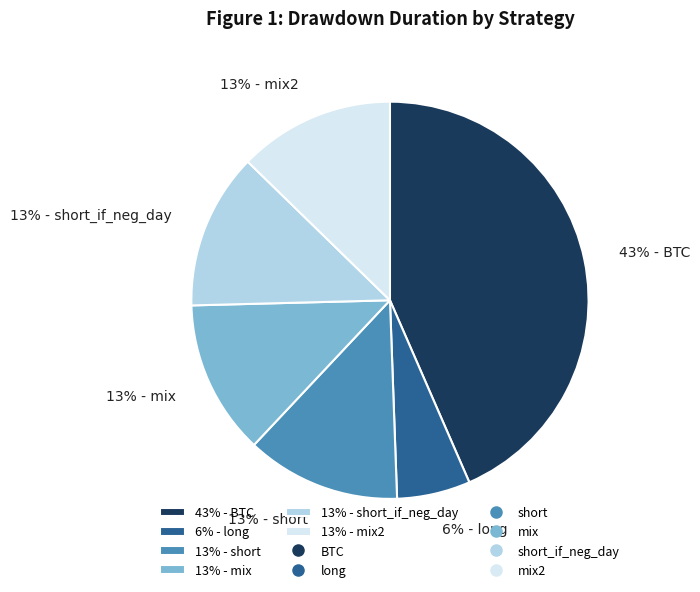

Is the sum of 6% - long and 13% - mix2 greater than half?

No